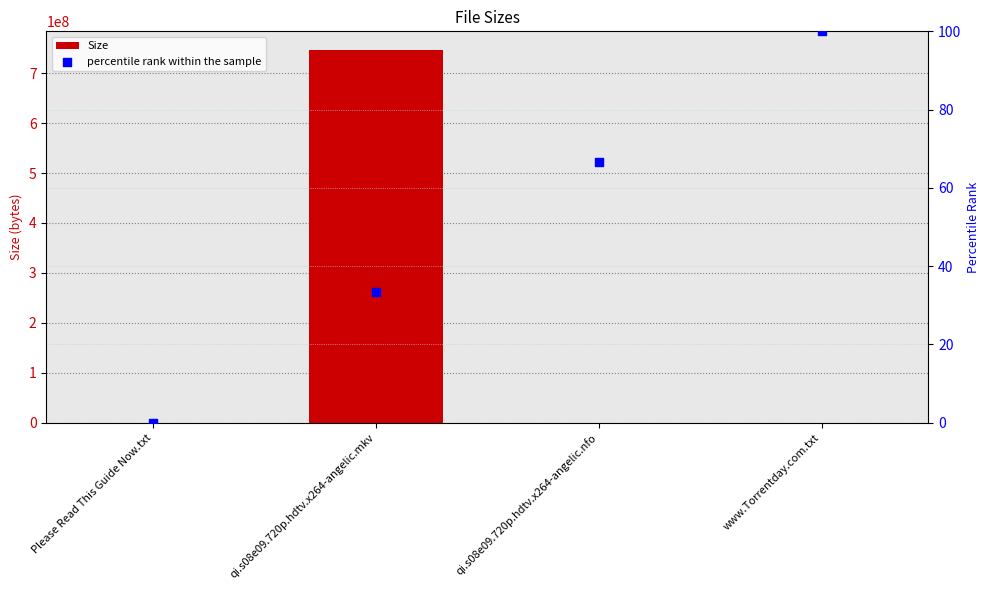

At which category is the sum across all series the highest?

qi.s08e09.720p.hdtv.x264-angelic.mkv